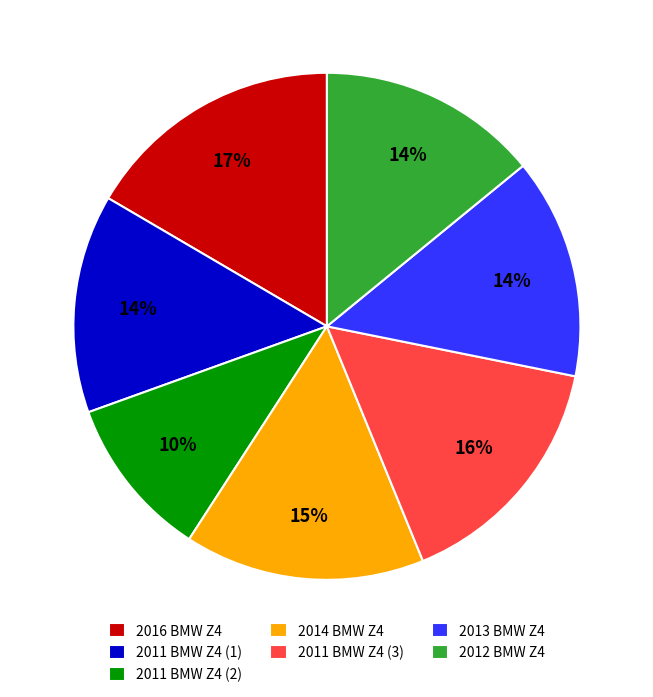

Combined, do 2011 BMW Z4 (3) and 2014 BMW Z4 account for over 50%?

No